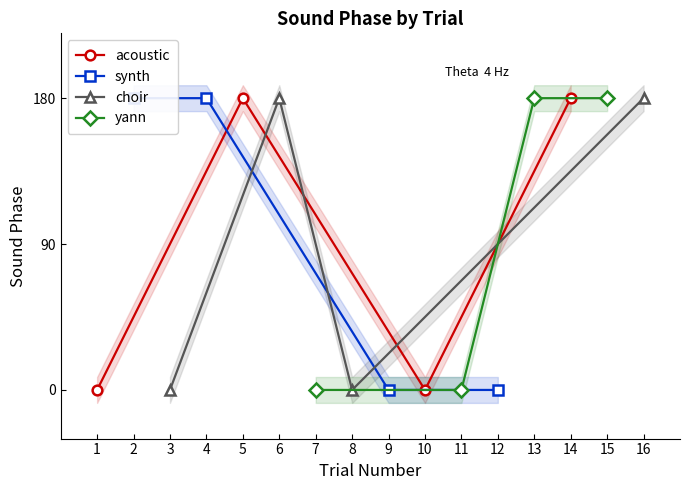

How many interior local valleys does the acoustic series have?

1